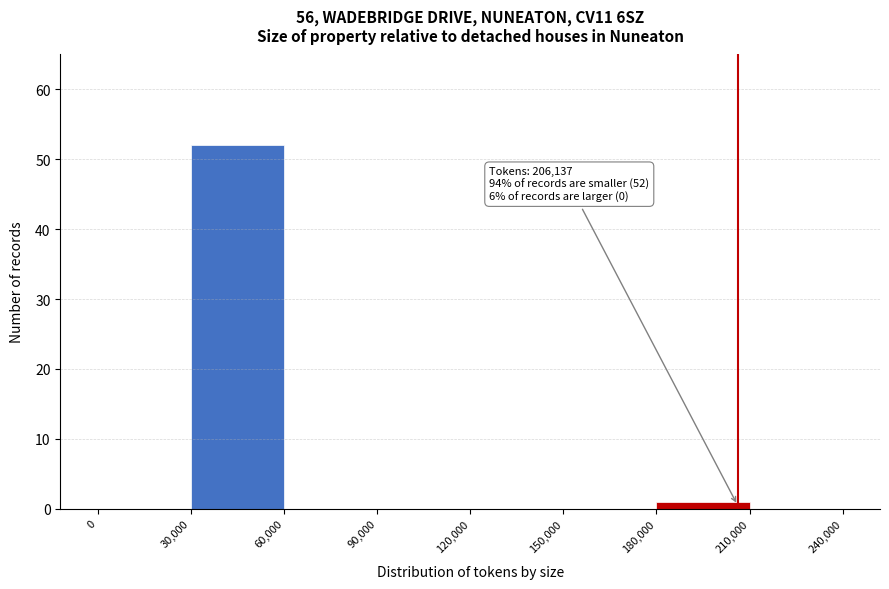

Over which range of the x-axis is the bar tallest?

30,000 to 60,000